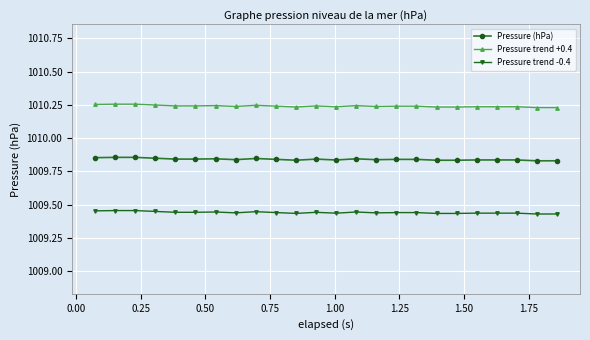

Count the Pressure trend -0.4 values in the range 1009 to 1010.

24